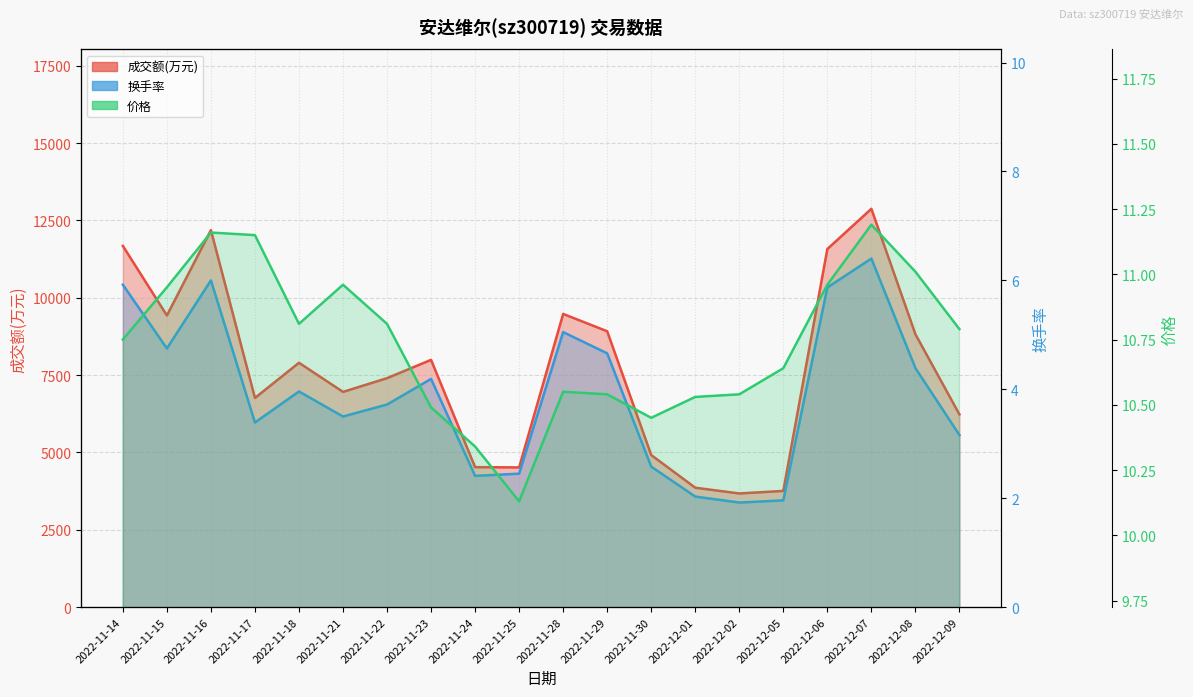

What is the sum of the 换手率 values at 2022-11-15 and 2022-11-16?

10.8